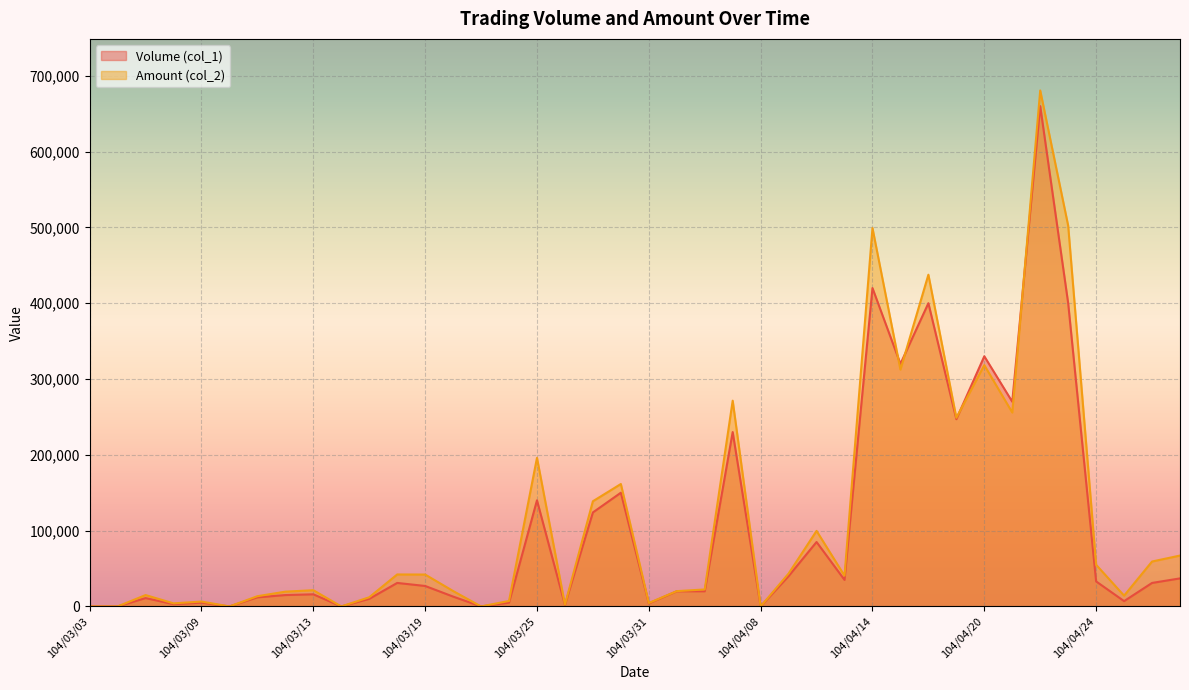

Which series ends up on top after the final intersection of Volume (col_1) and Amount (col_2)?

Amount (col_2)